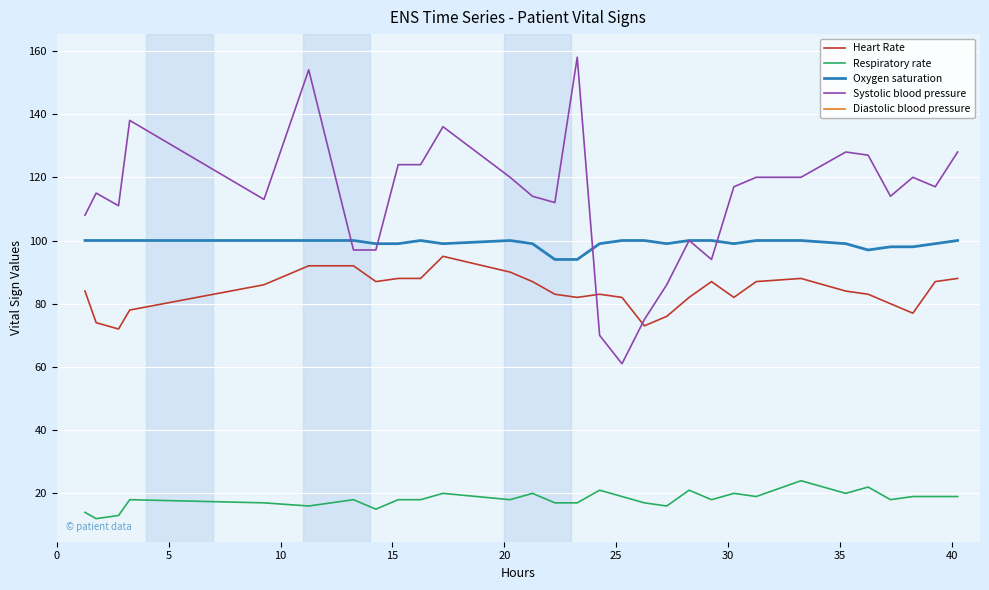

True or false: Respiratory rate and Heart Rate intersect in this chart.

False